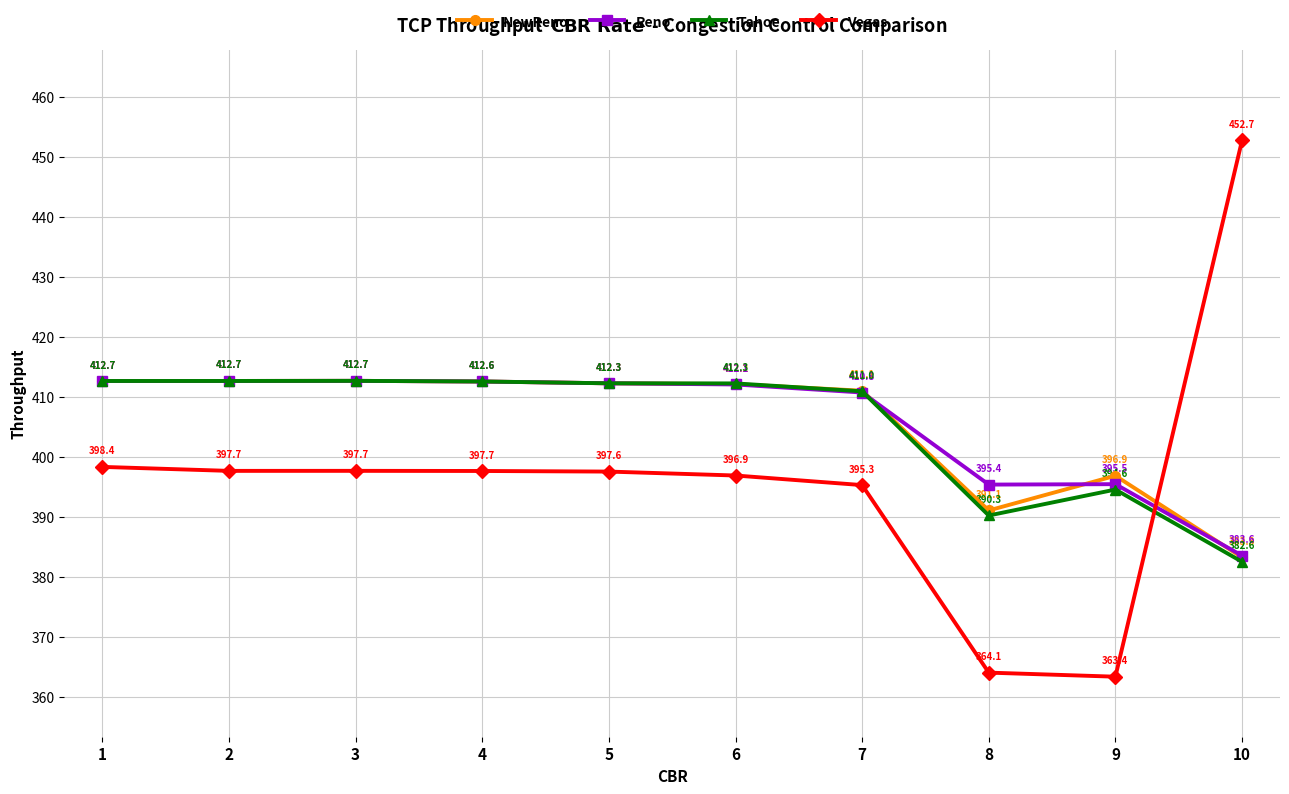

The Reno series shows 395.4 at 8. True or false?

True